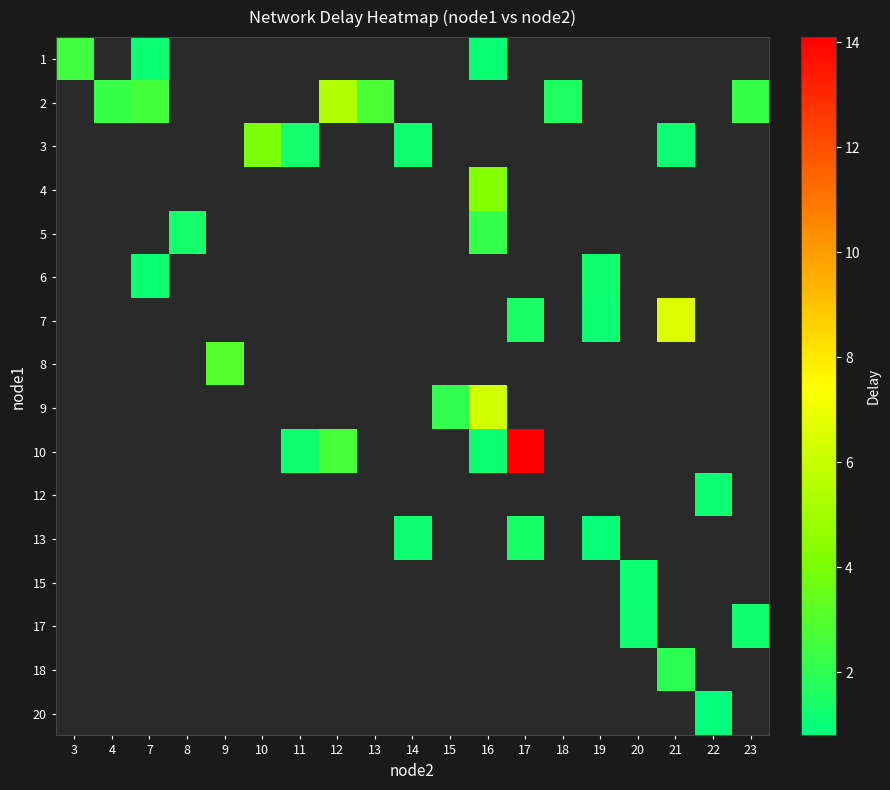

What is the greatest value displayed?

14.1